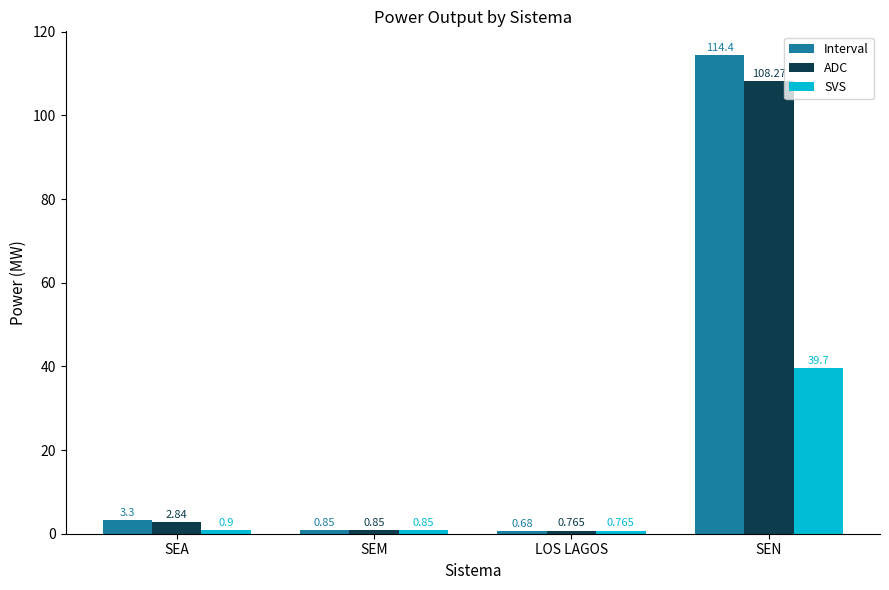

True or false: ADC has a value of 108.3 at SEN.

True